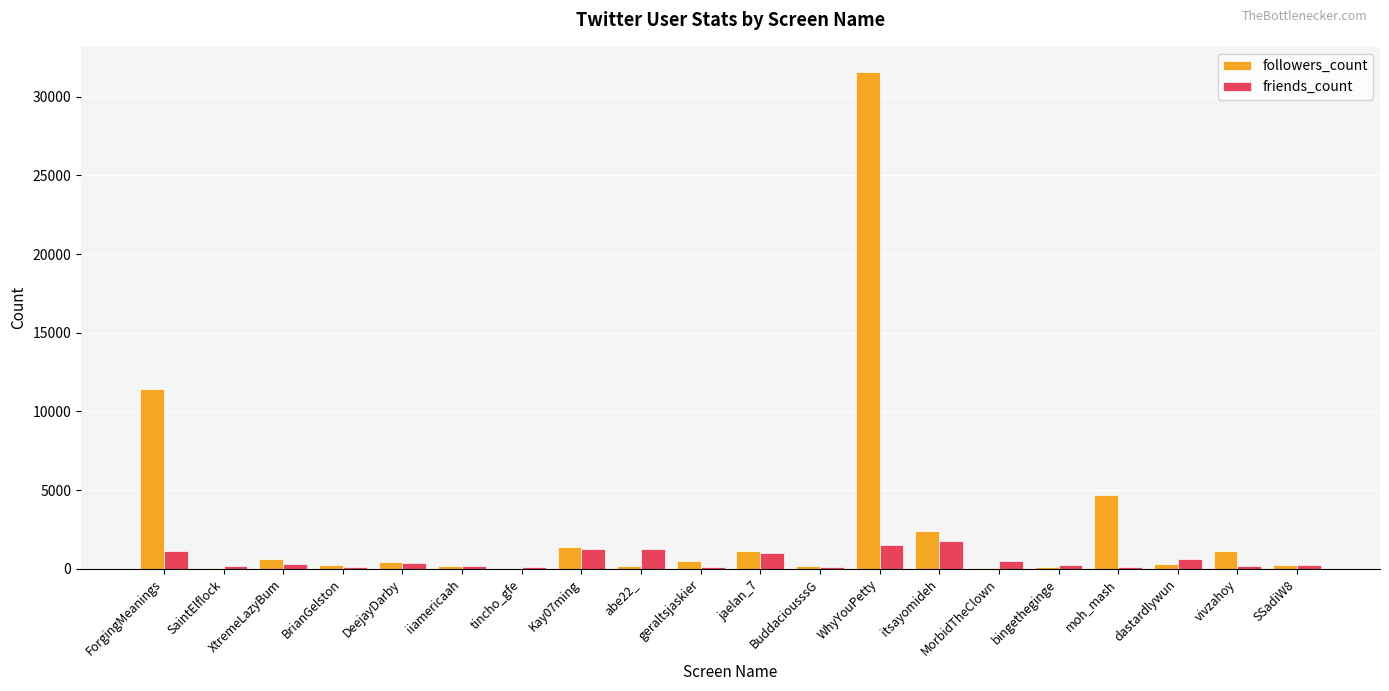

The value of friends_count at itsayomideh is 1750. True or false?

True